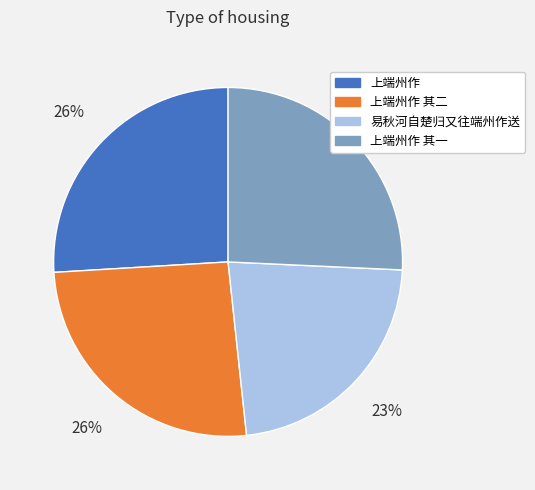

Is there any slice that represents more than half of the pie?

No